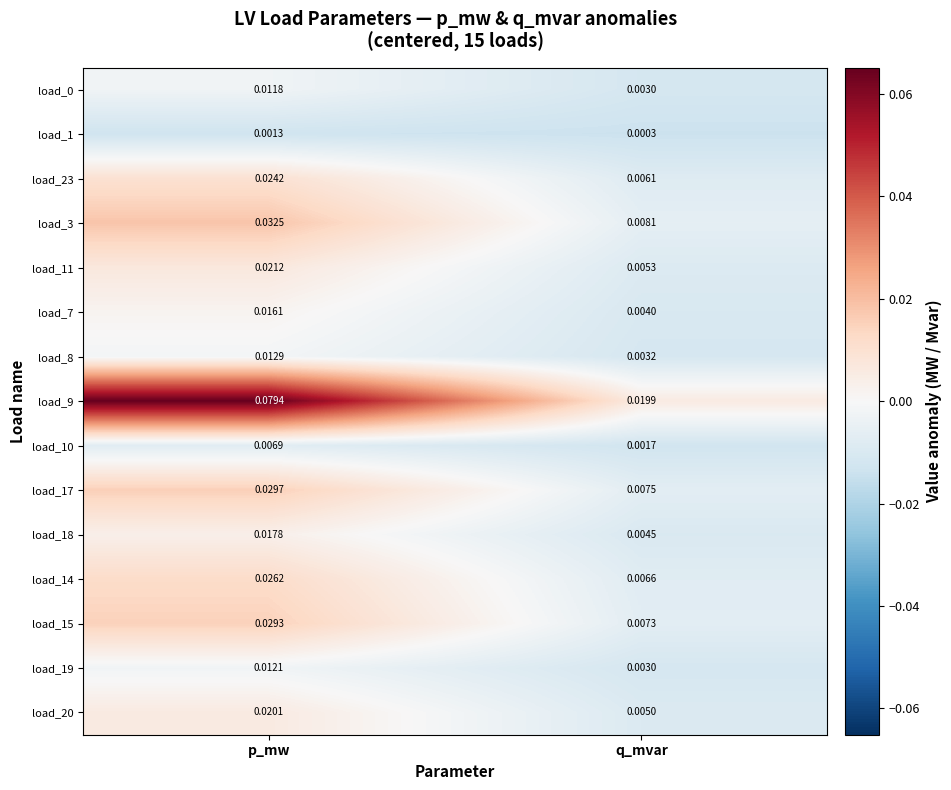

At which label is load_23 closest to 0?

q_mvar